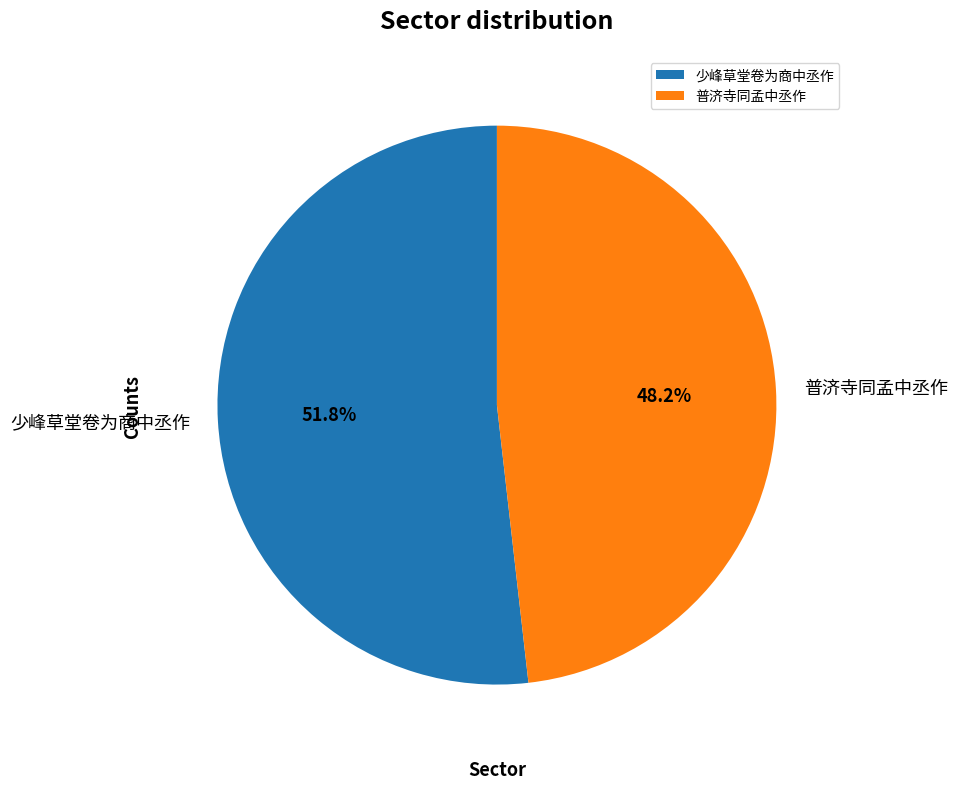

Which category has the smallest portion of the pie?

普济寺同孟中丞作